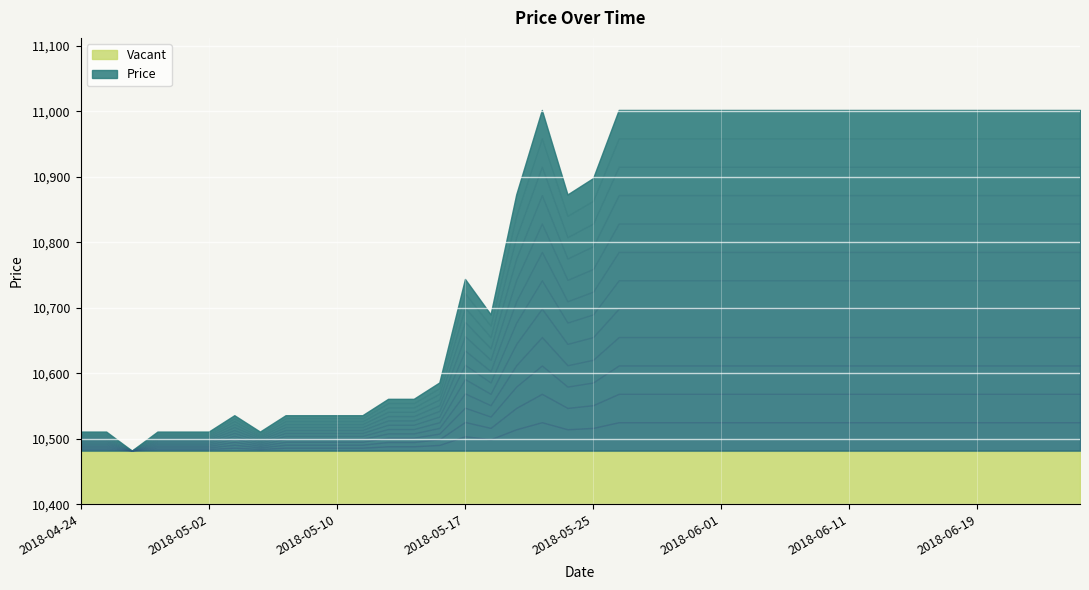

Which has a higher value, 2018-06-01 or 2018-05-31?

2018-06-01